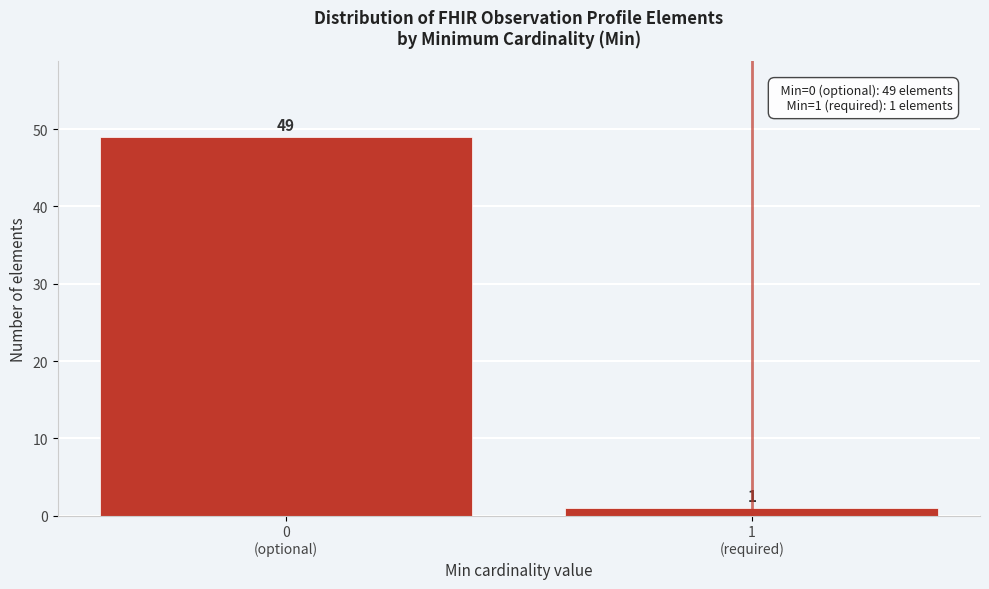

Reading right to left, list all the values displayed in this chart.

1	49